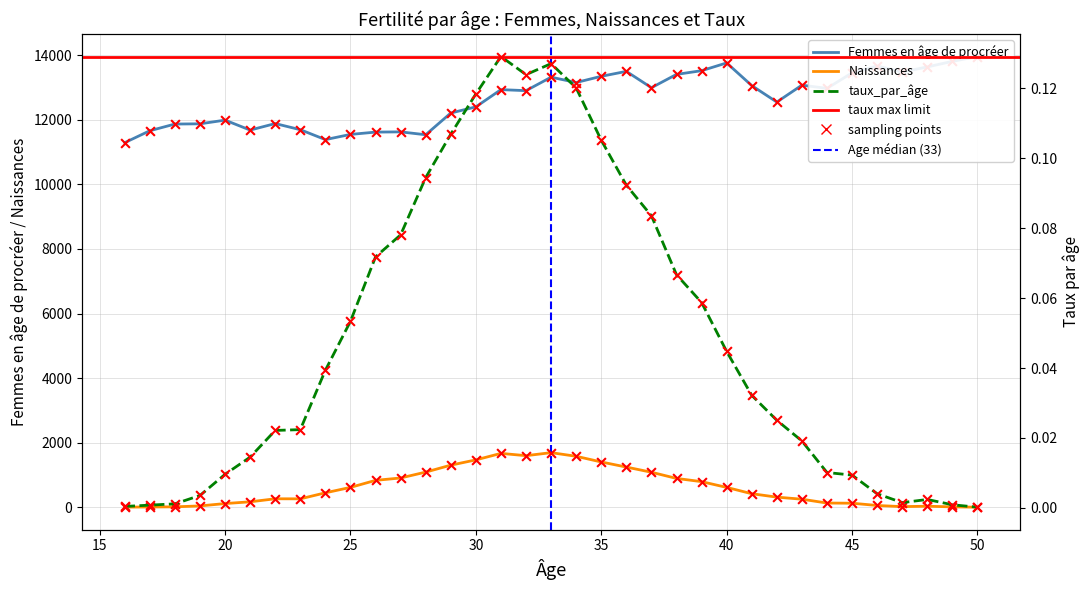

Which series has the widest spread of Y values?

Femmes en age de procreer